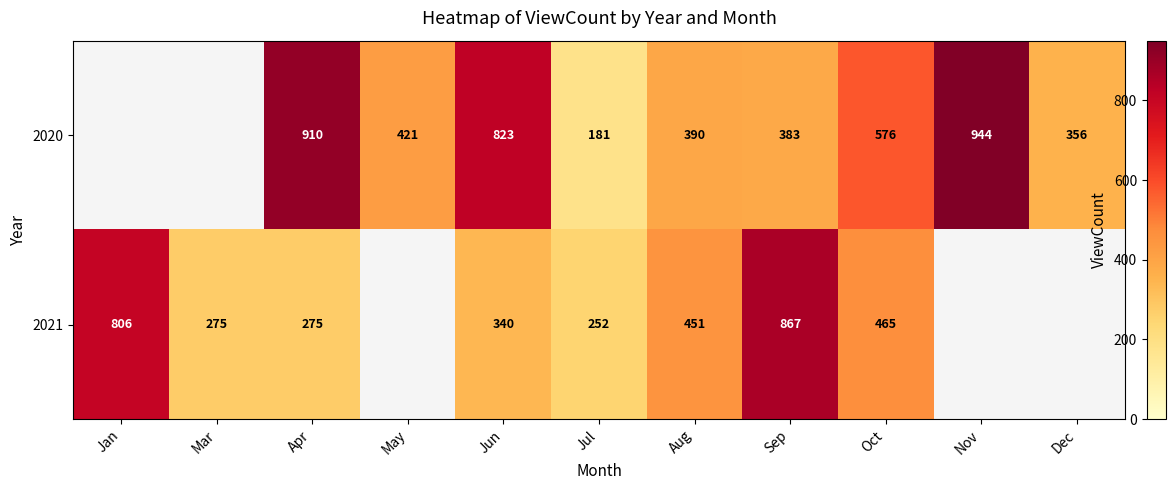

What is the total value across all series at Oct?

1041